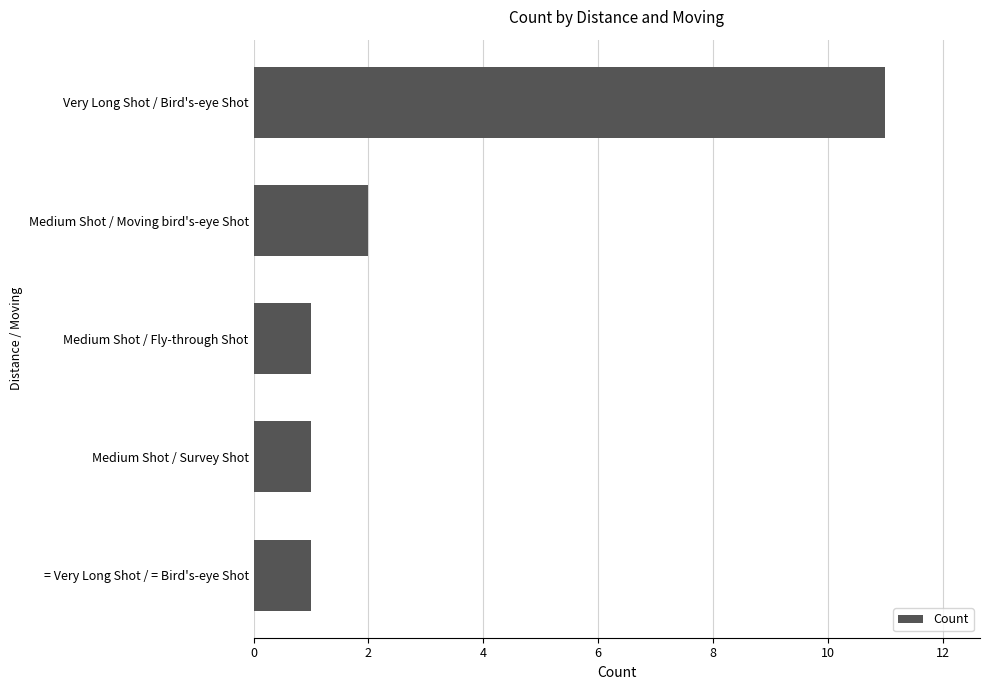

What is the greatest value displayed?

11